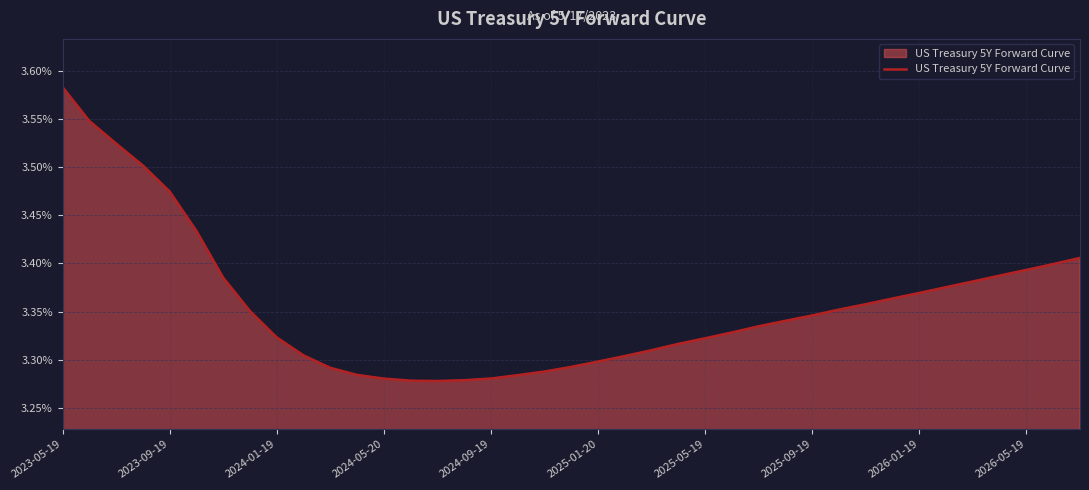

Does the chart display data point markers on the line(s)?

No